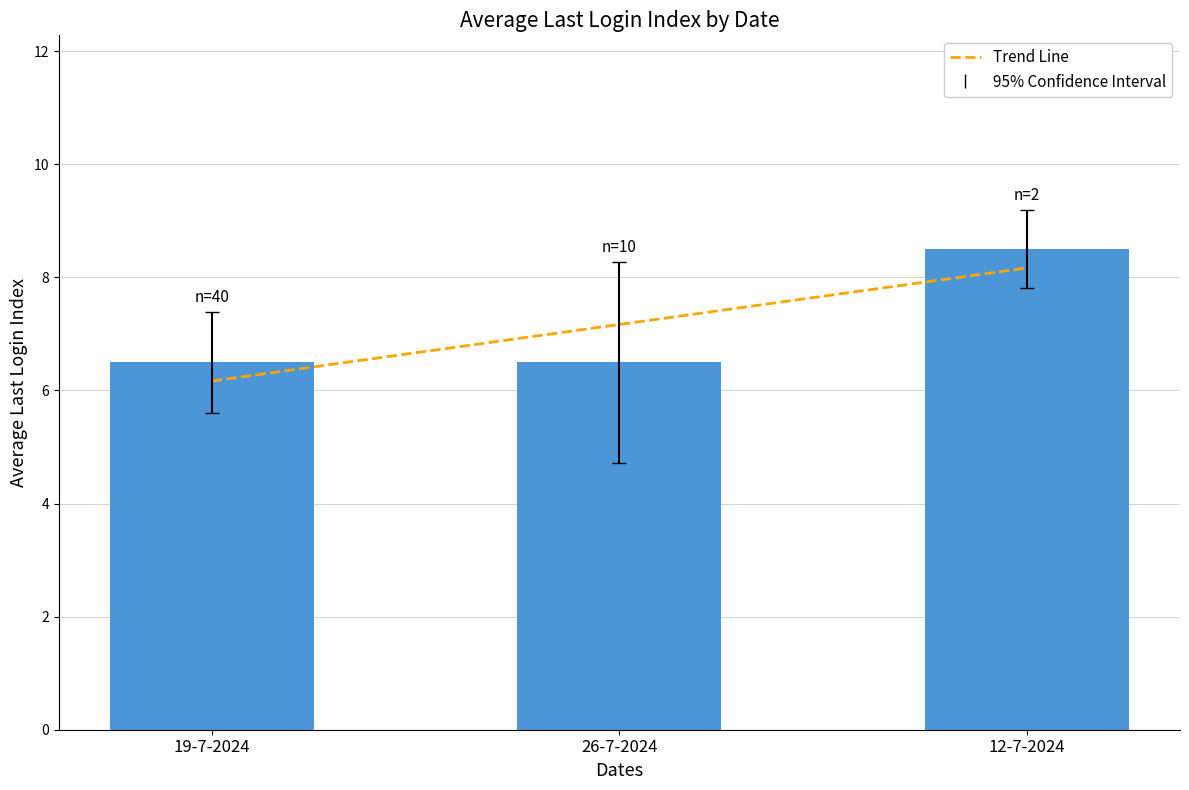

Which category has the lowest value in the Trend Line series?

19-7-2024